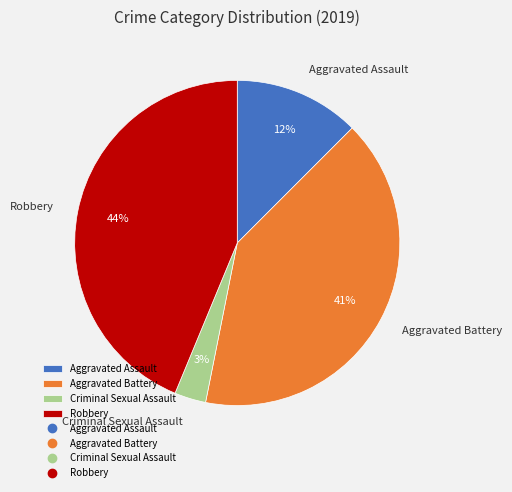

Approximately how many times larger is the value at Aggravated Assault compared to Aggravated Battery?

0.3